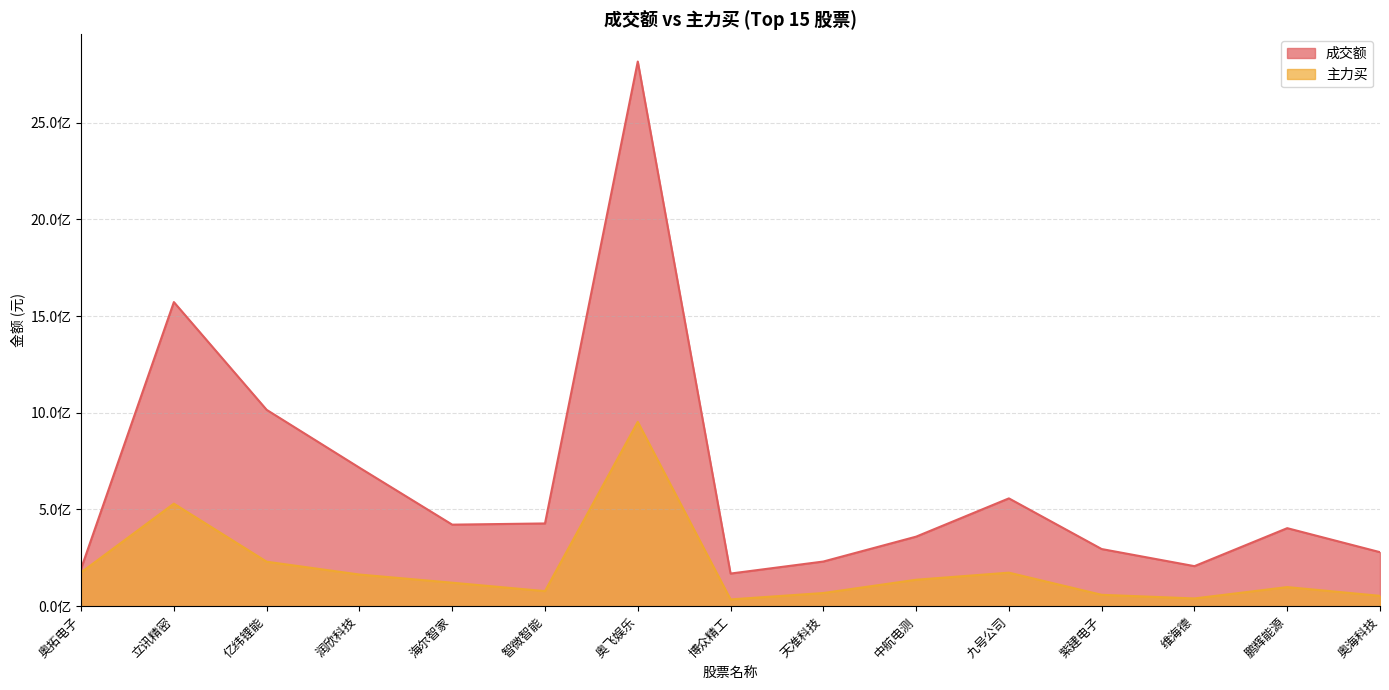

The value of 成交额 at 中航电测 is 359544284. True or false?

True